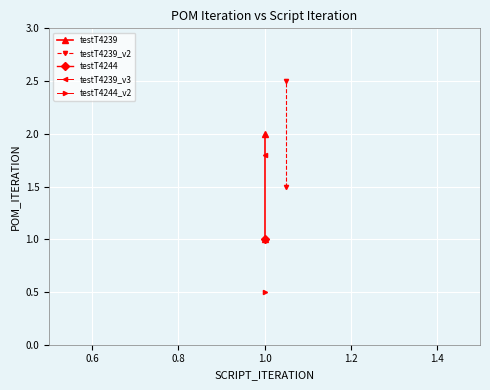

What is the maximum value for testT4239?

2.0